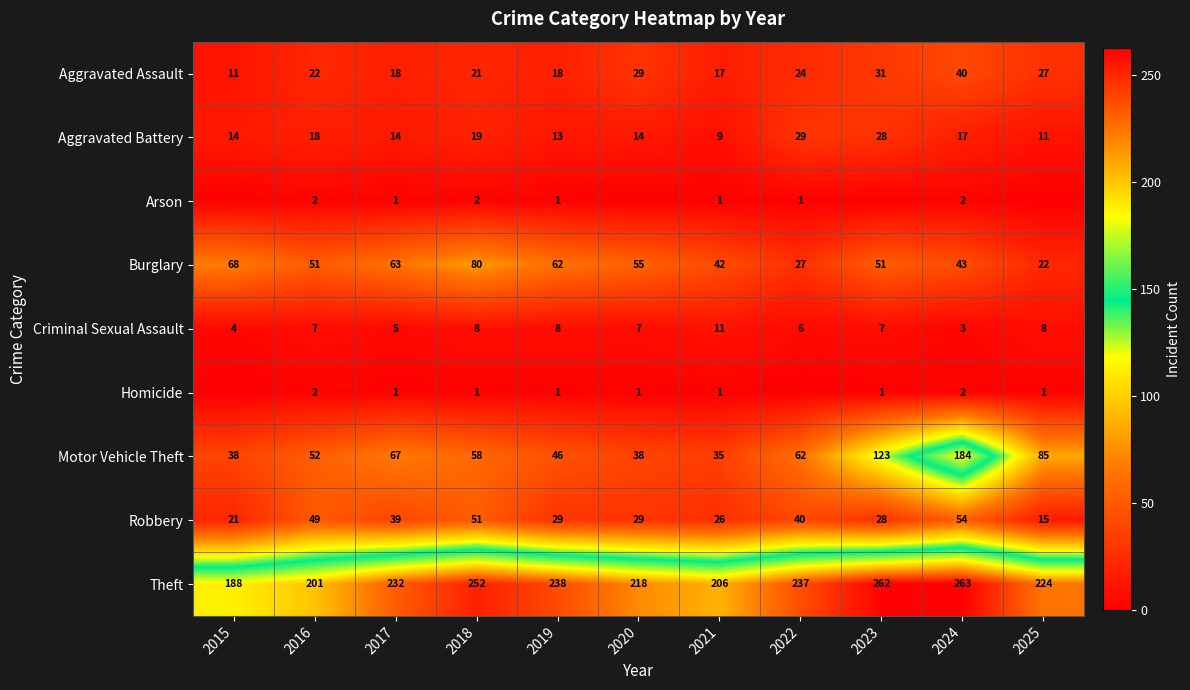

At which label does Robbery first exceed 29?

2016